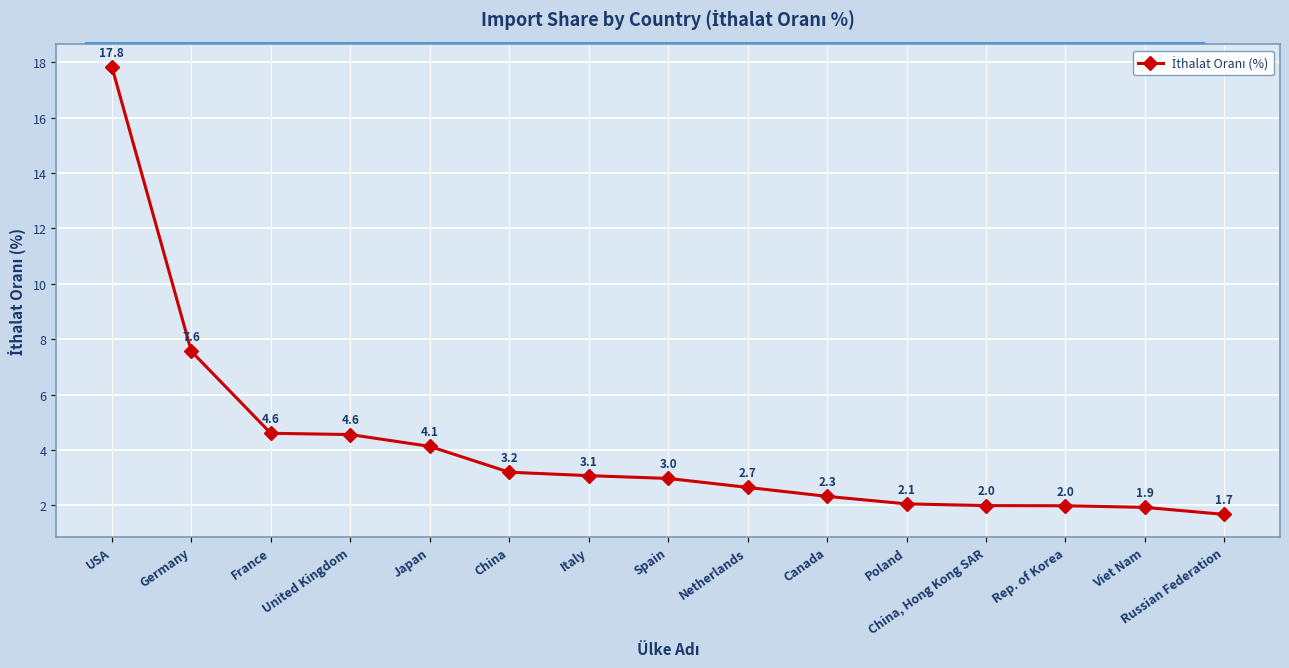

Approximately how many times larger is the value at France compared to Viet Nam?

2.4